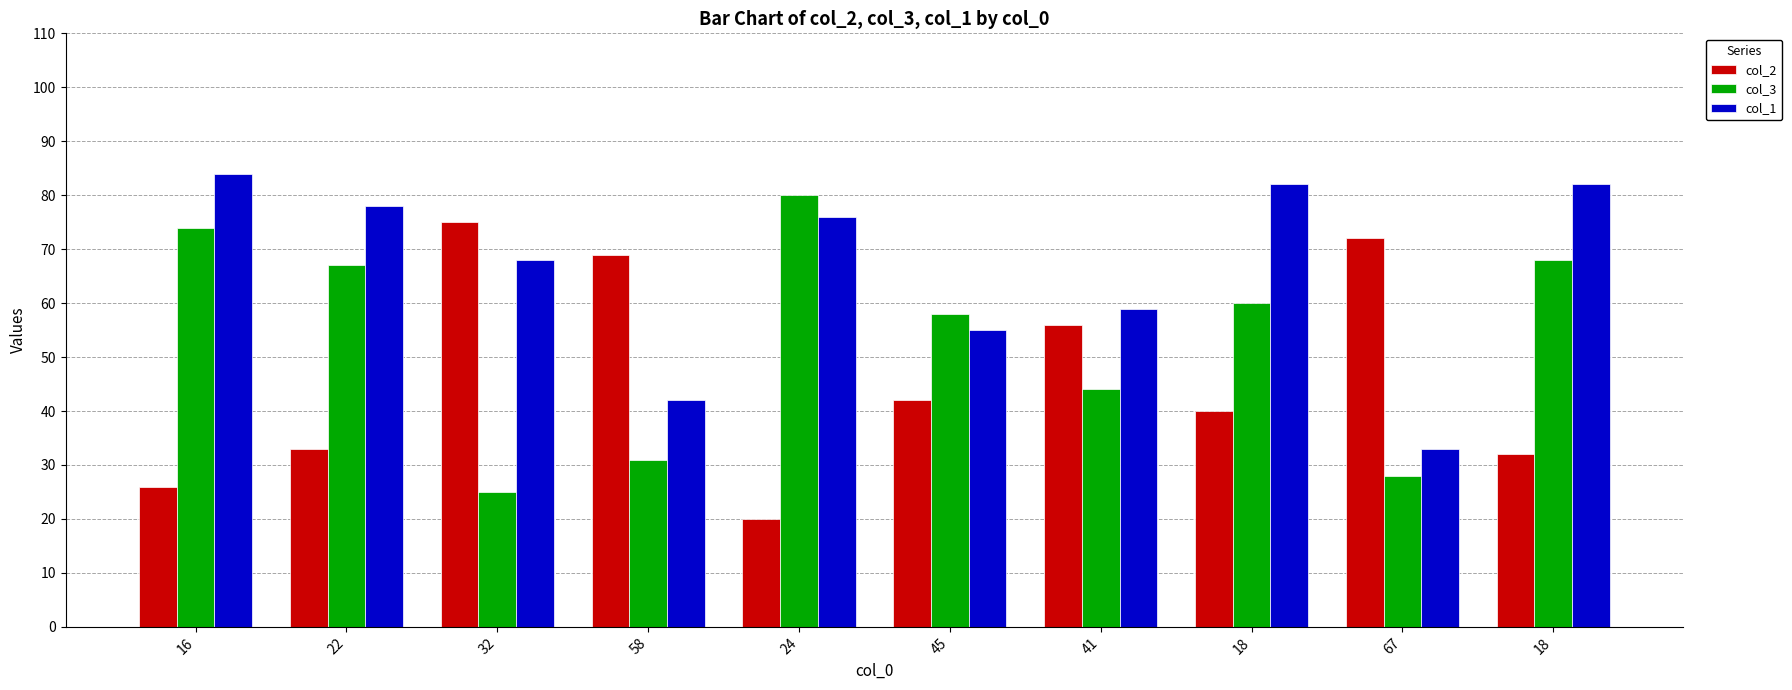

Is it true that col_2 equals 75 at 45?

False